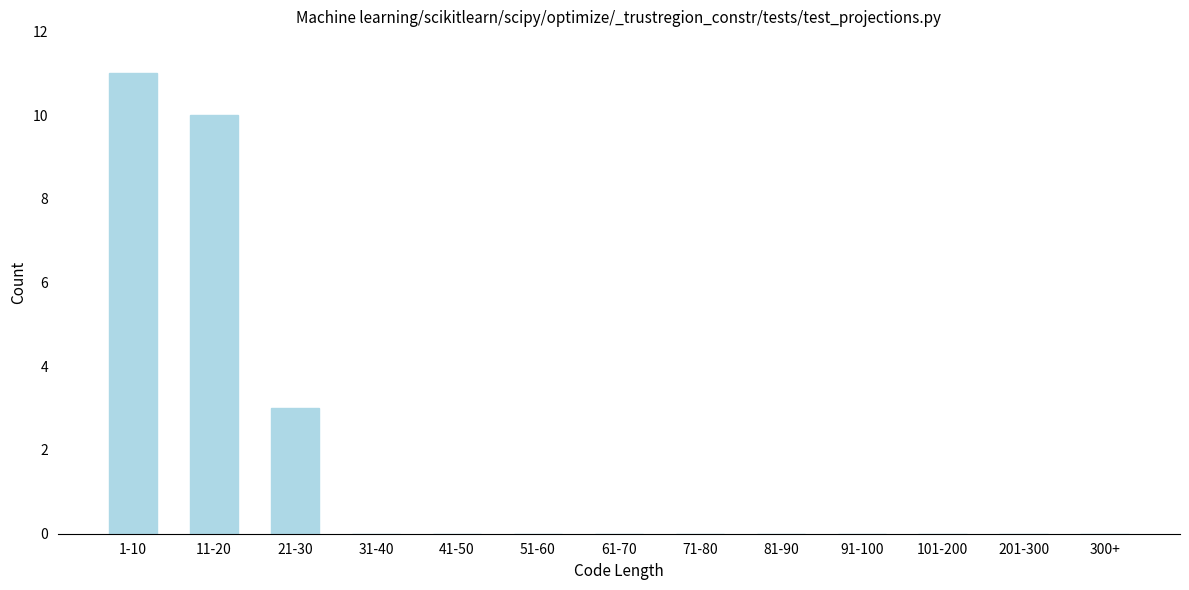

Reading right to left, list all the values displayed in this chart.

300+=0	201-300=0	101-200=0	91-100=0	81-90=0	71-80=0	61-70=0	51-60=0	41-50=0	31-40=0	21-30=3	11-20=10	1-10=11